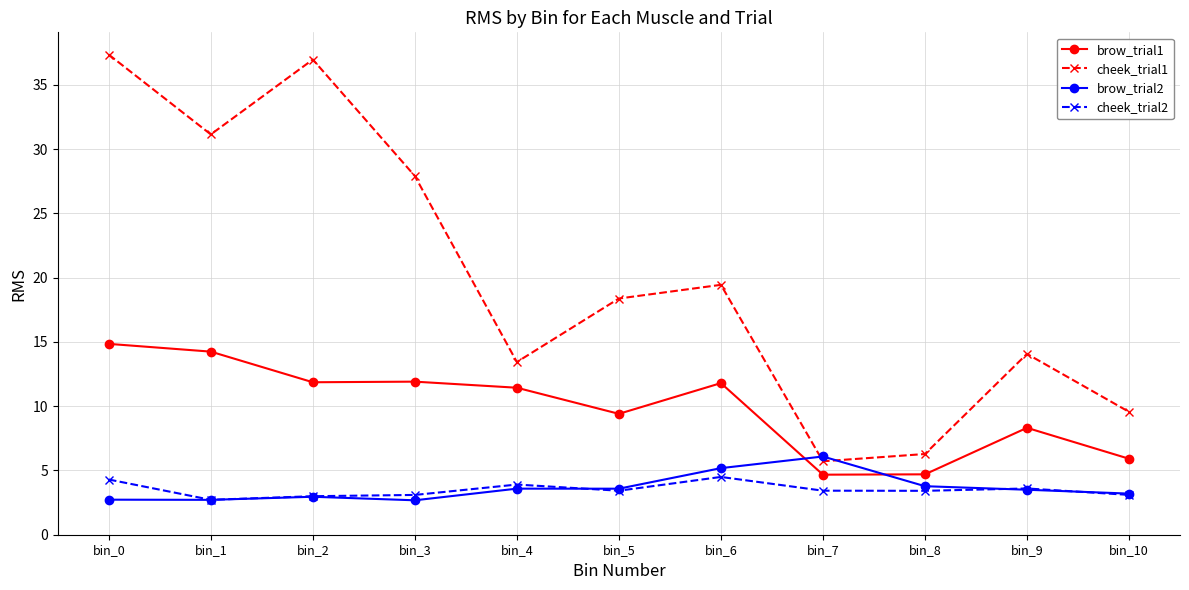

The brow_trial1 series shows 16.8 at bin_4. True or false?

False